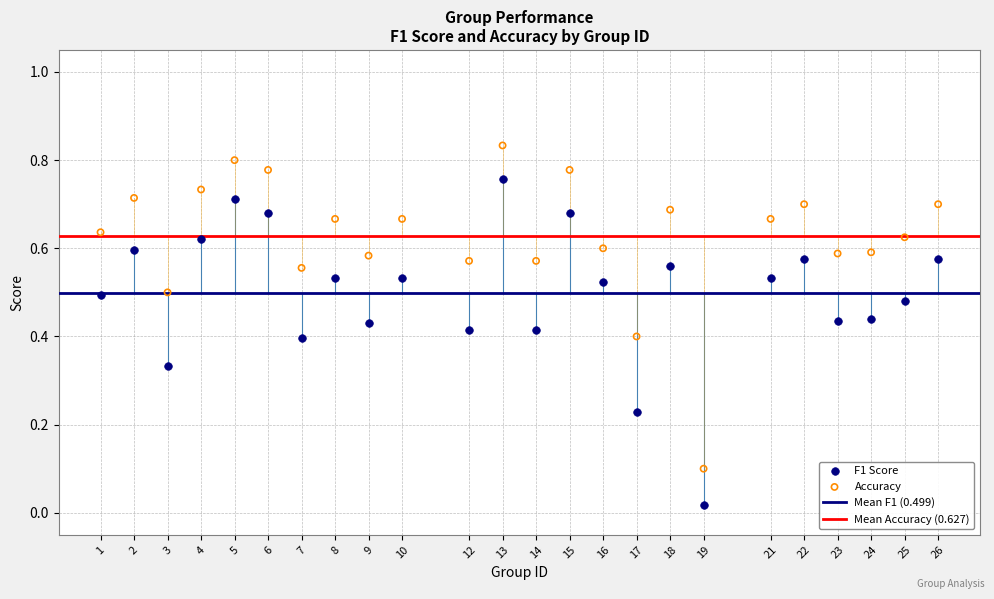

Across all data points, what is the range of X values (max minus min)?

25.0